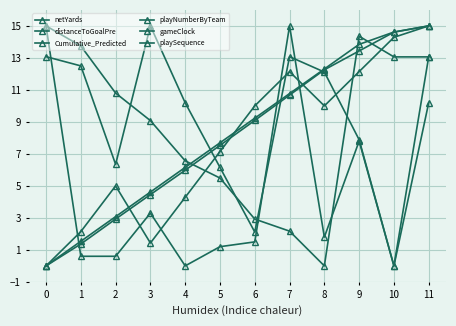

What is the total value across all series at 5?

35.2